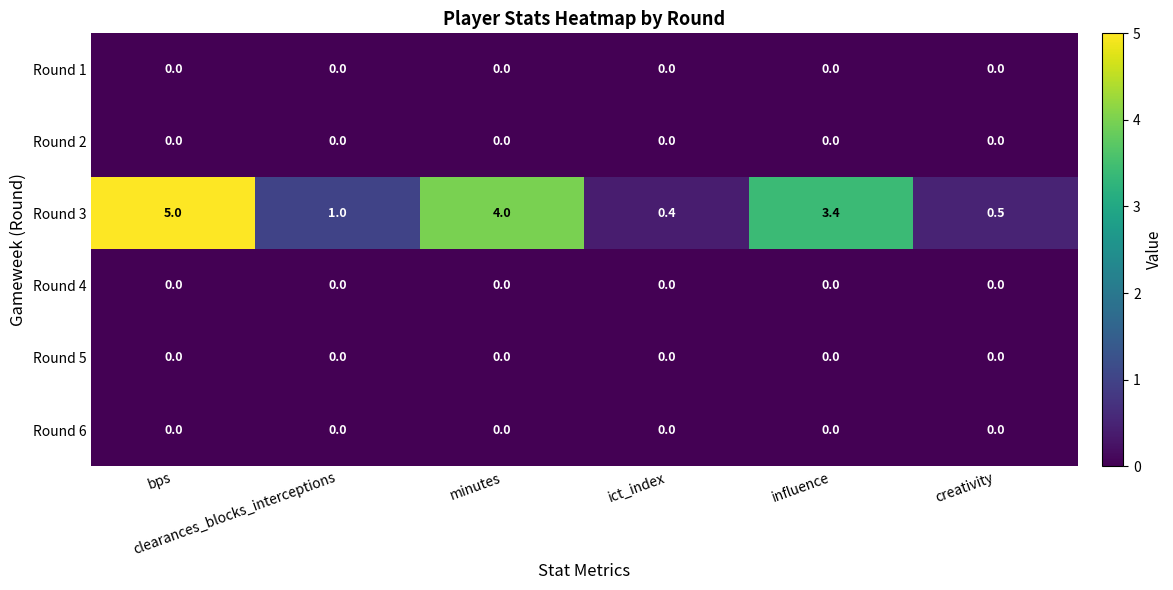

At how many categories does at least one series exceed 0?

6